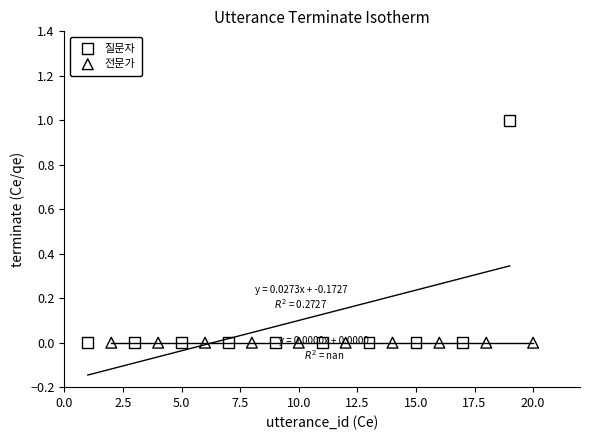

Which series reaches the maximum Y coordinate?

질문자